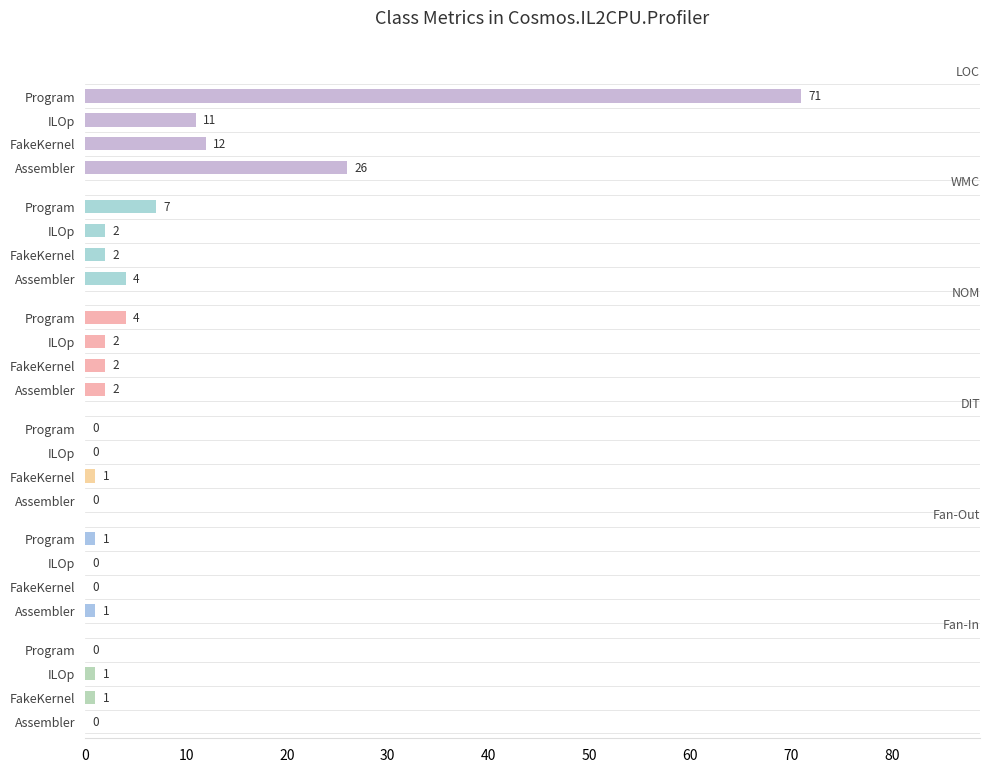

The Fan-In series shows 0 at Program. True or false?

True